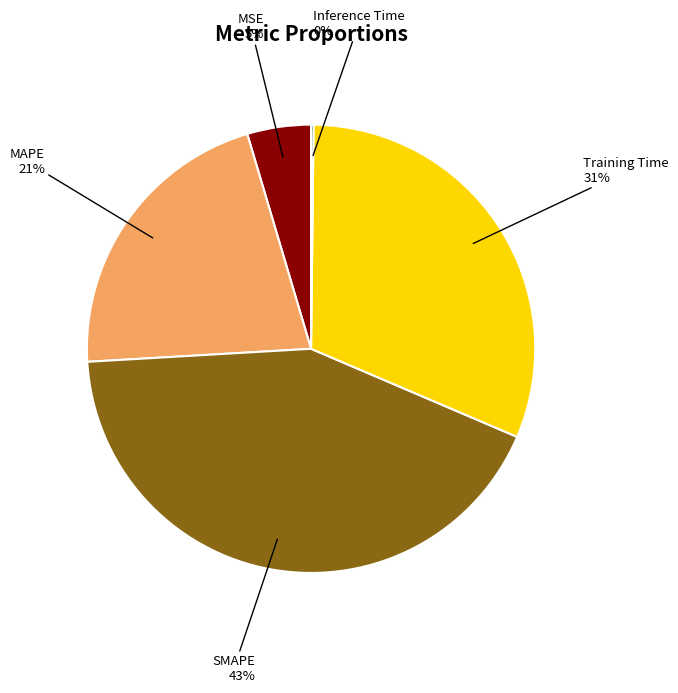

The MSE slice represents 14% of the pie. True or false?

False